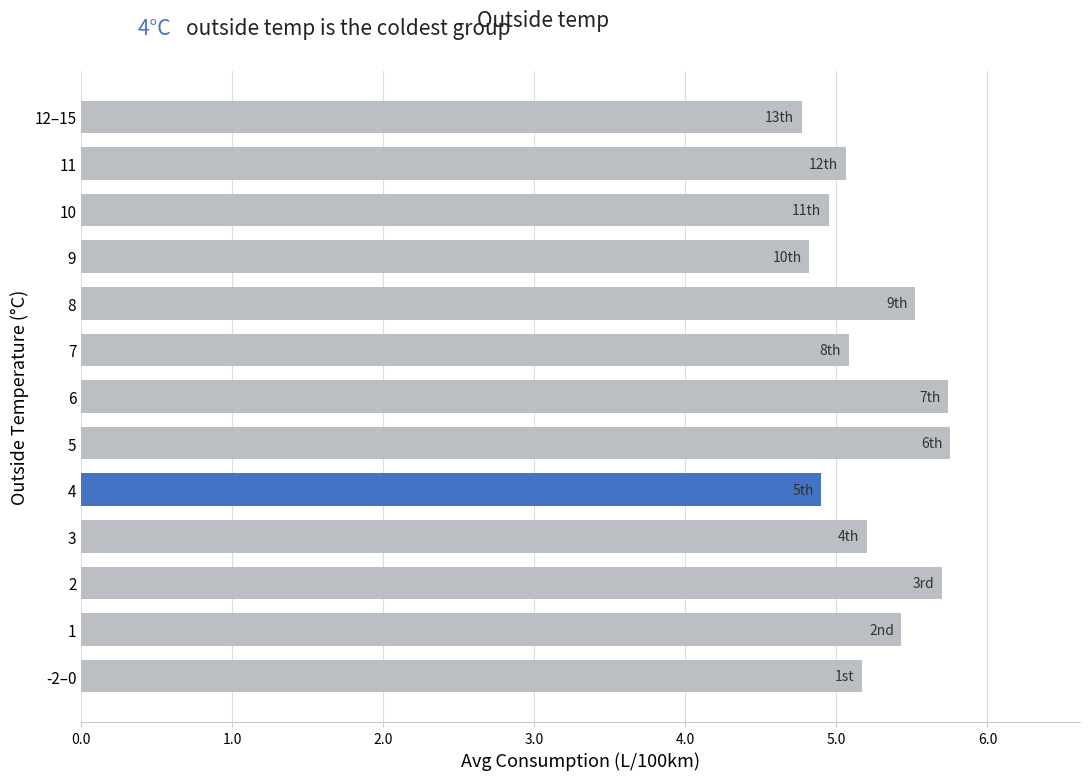

How many values exceed 5?

9